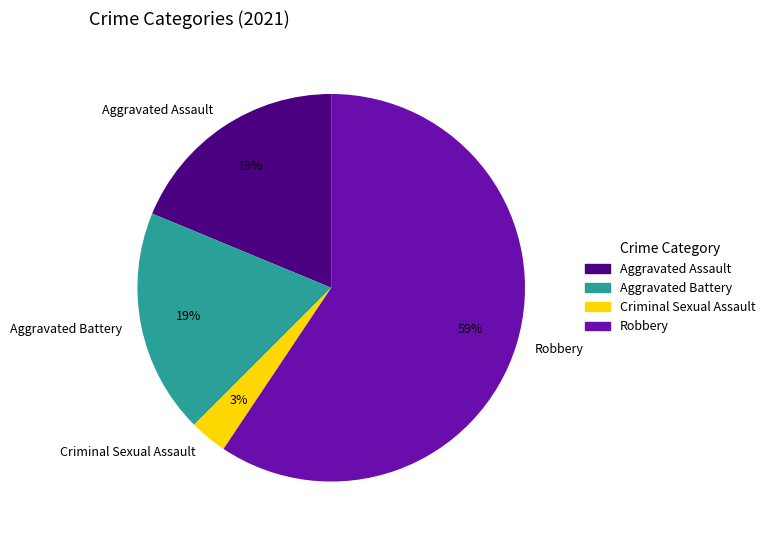

True or false: Criminal Sexual Assault accounts for 3% of the total.

True